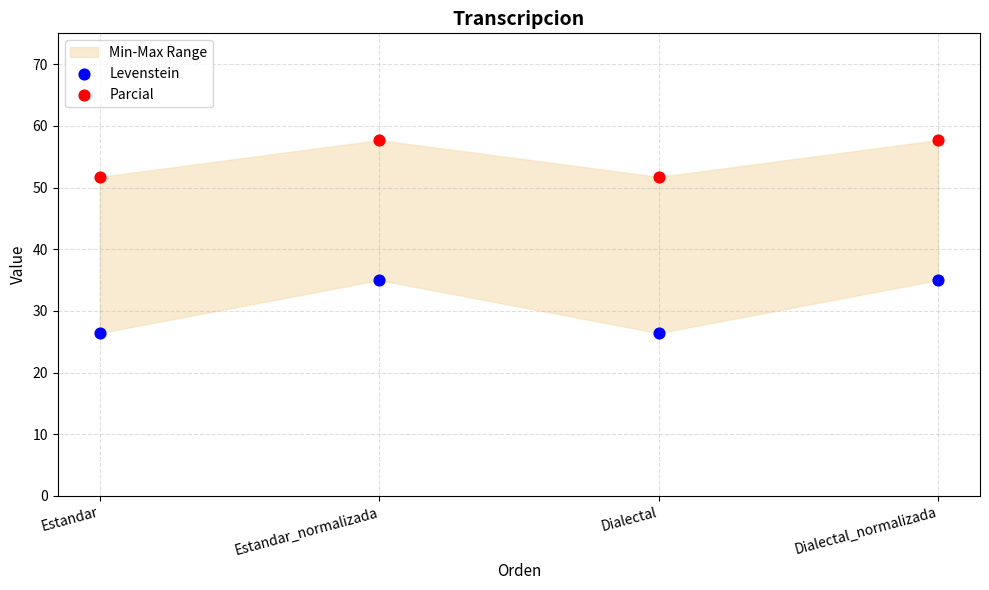

Which series has the largest Y range (max minus min)?

Levenstein